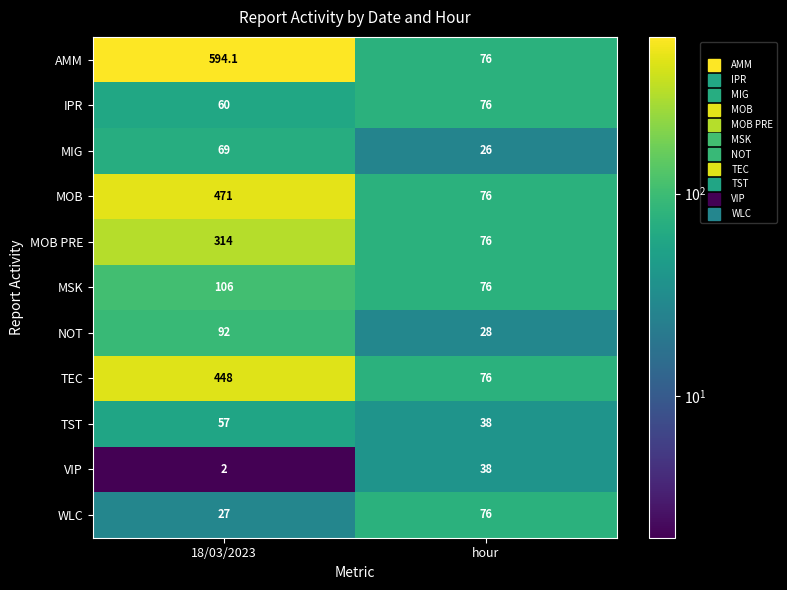

Is it true that IPR equals 37.0 at hour?

False